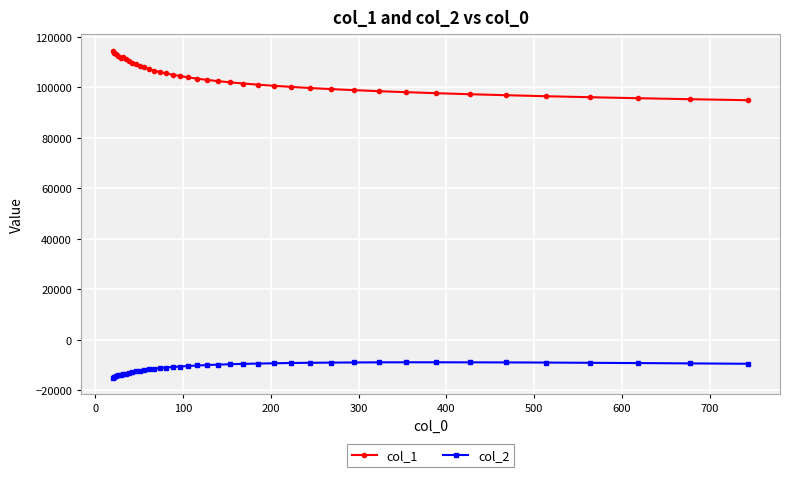

What is the value of the col_2 point at the 16th from the left?

-10997.7